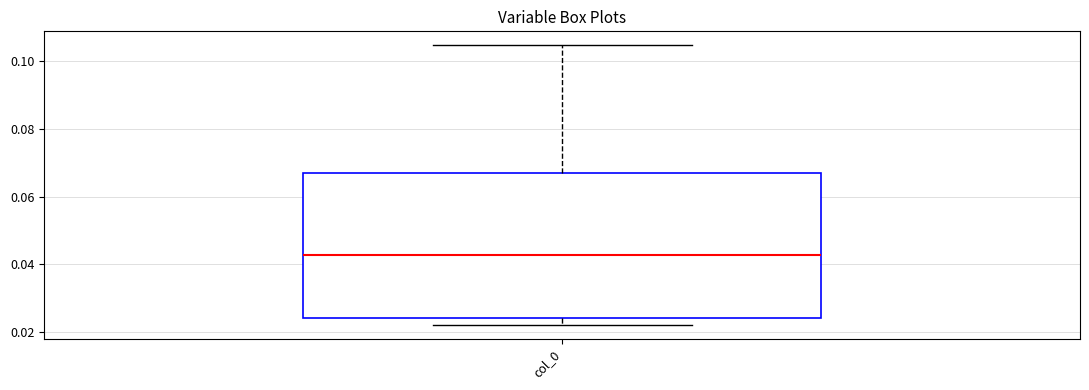

Where does the lower whisker of the box for col_0 end on the y-axis? The values are not printed on the chart, so give them approximately, as read against the axis.

0.022